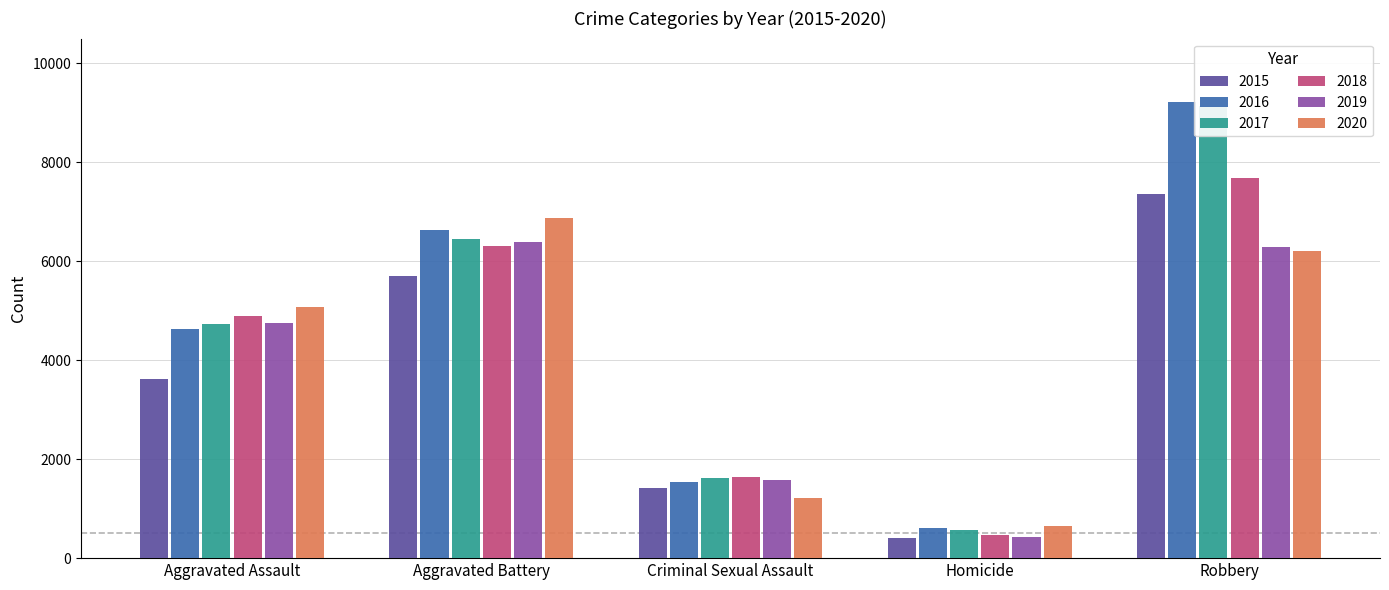

What is the approximate value of 2018 at Criminal Sexual Assault, to the nearest 10?

1640